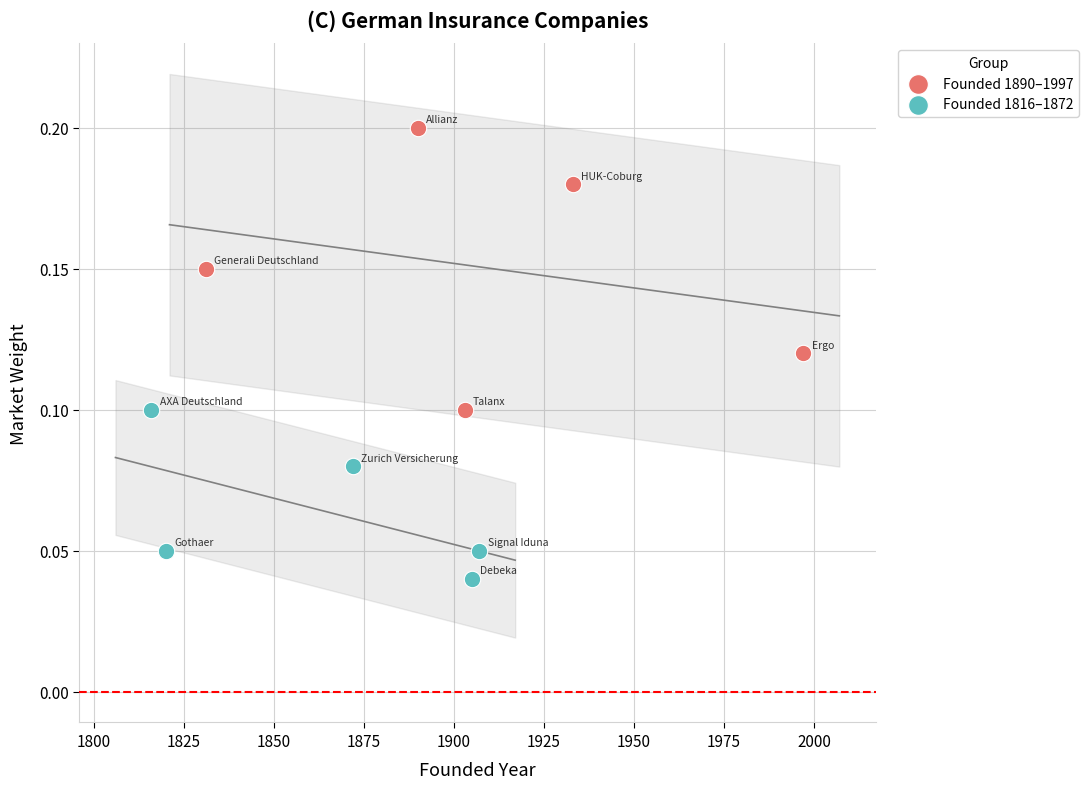

Which series contains the highest Y value?

Founded 1890–1997